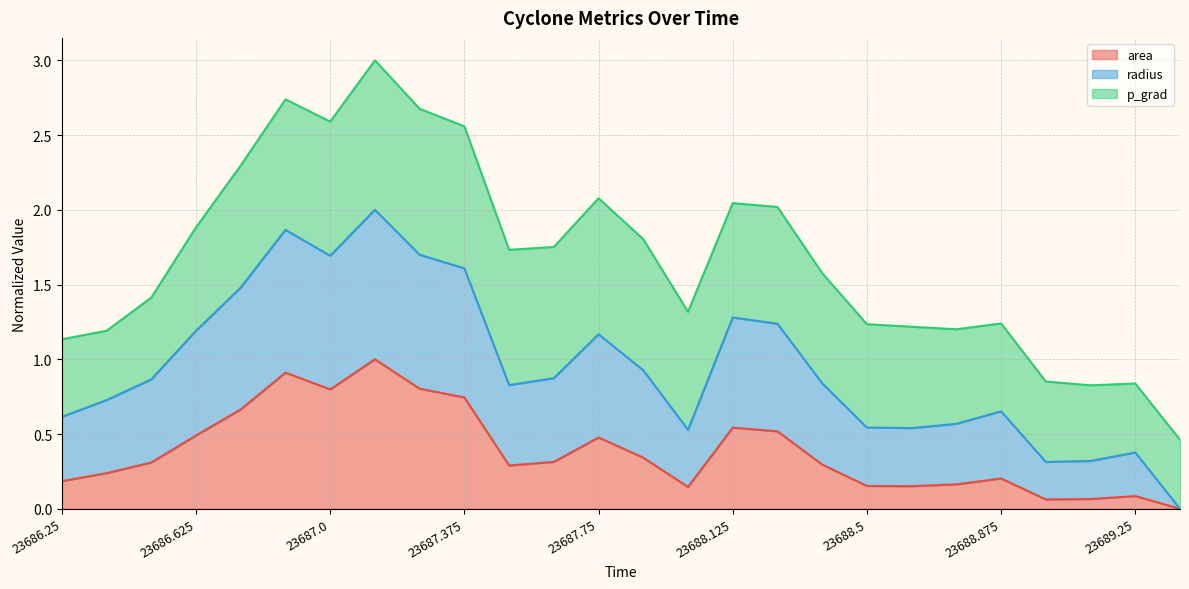

True or false: area has a value of 0.2 at 23686.25.

True